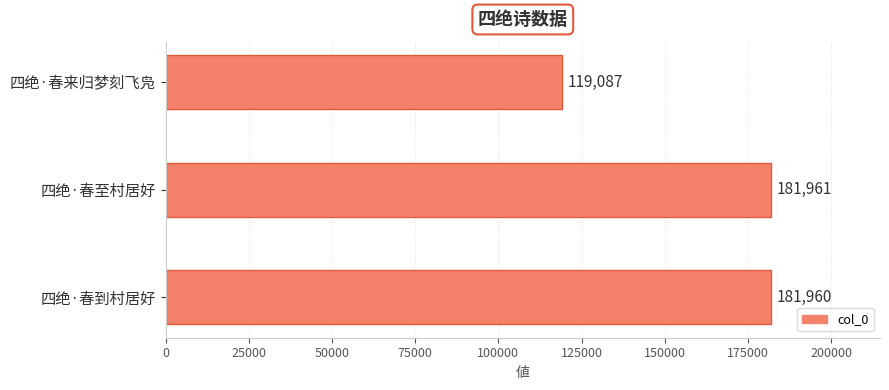

Which has a higher value, 四绝·春至村居好 or 四绝·春来归梦刻飞凫?

四绝·春至村居好